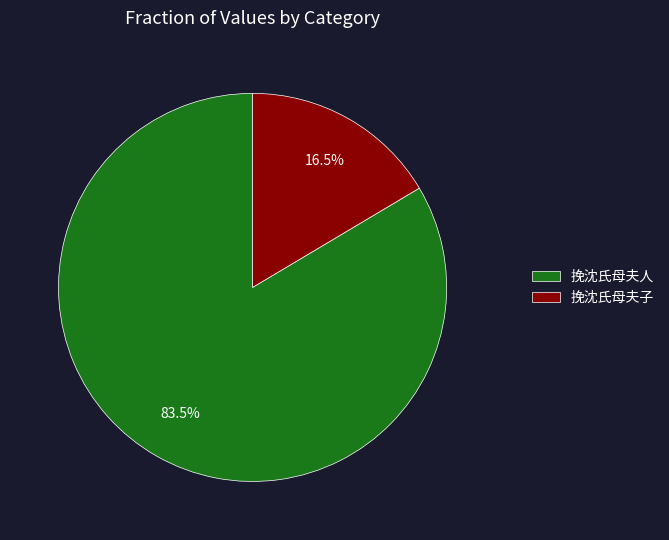

Between 挽沈氏母夫人 and 挽沈氏母夫子, which is larger?

挽沈氏母夫人